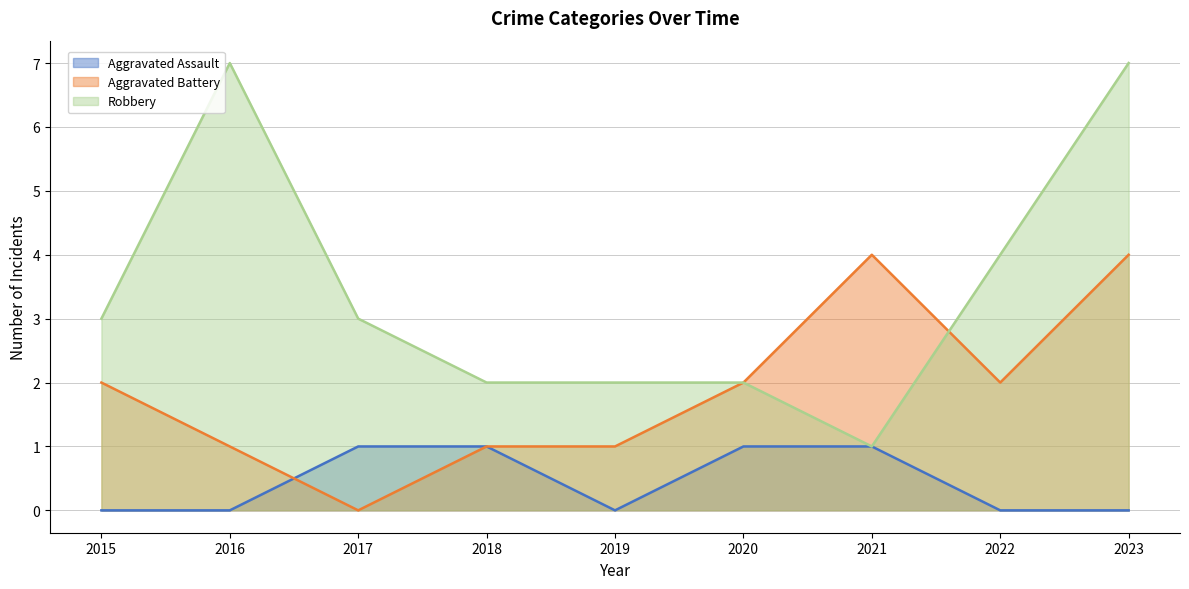

What value does the Aggravated Battery series have at 2021?

4